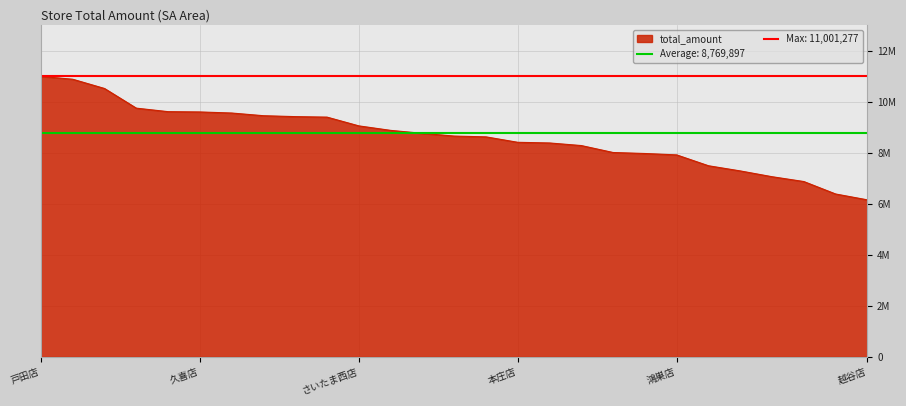

Reading left to right, list all the values displayed in this chart.

戸田店=11001277	さいたま南店=10890219	狭山店=10527533	大宮店=9756259	上尾店=9618253	久喜店=9606896	羽生店=9564943	和光店=9459470	東松山店=9423665	浦和店=9404296	さいたま西店=9060755	八潮店=8884425	所沢店=8767758	坂戸店=8660856	春日部店=8630092	本庄店=8416231	入間店=8390402	川越店=8288512	熊谷店=8016116	川口店=7977170	鴻巣店=7922443	さいたま緑店=7496594	新座店=7293757	草加店=7066670	行田店=6877327	志木店=6388910	越谷店=6158812